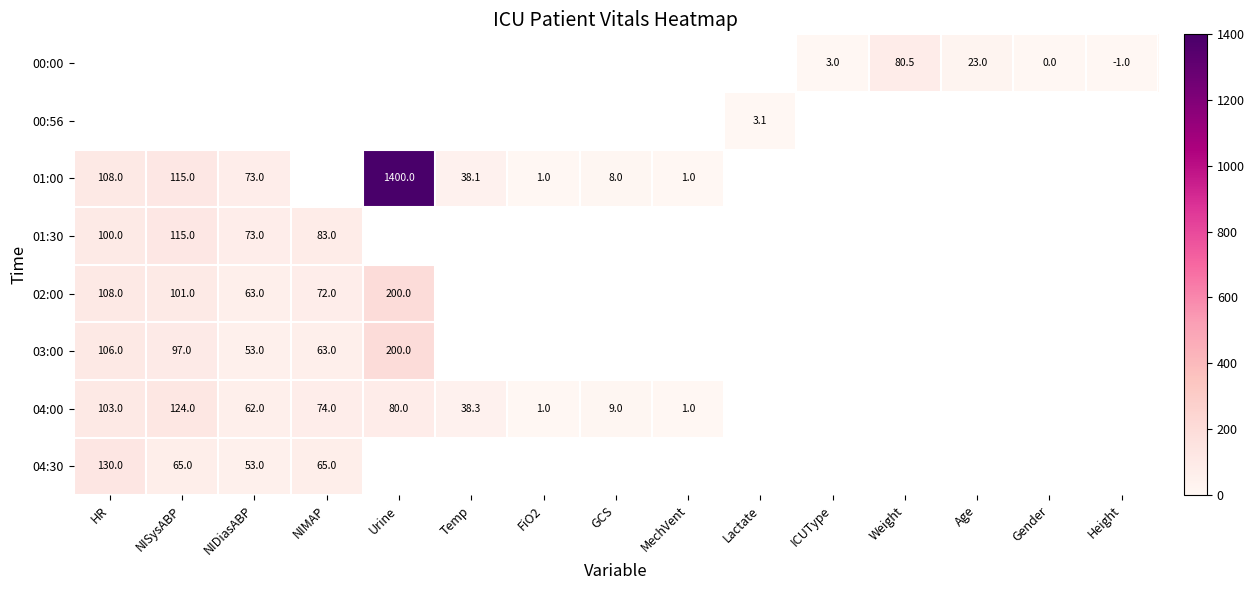

Which has a higher value, GCS or NIMAP?

NIMAP